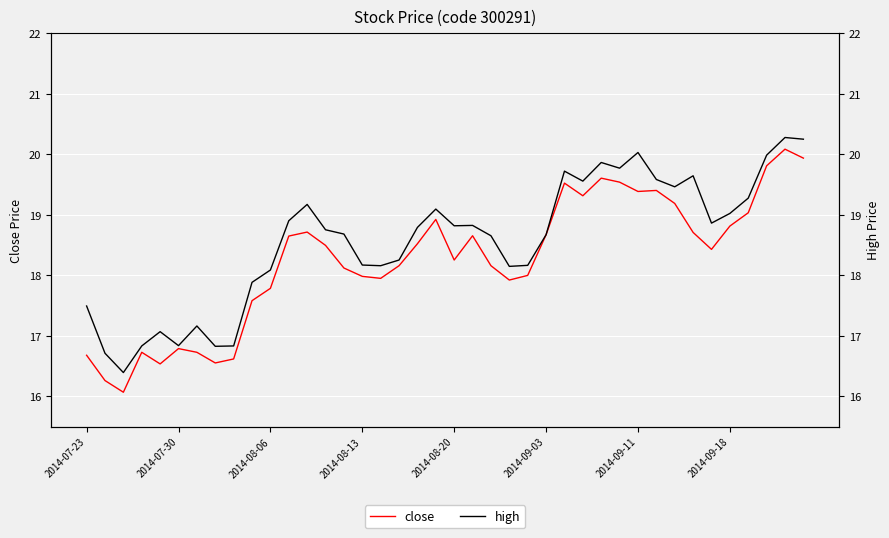

Reading left to right, list all the values displayed in this chart.

close: 16.7	16.3	16.1	16.7	16.5	16.8	16.7	16.6	16.6	17.6	17.8	18.6	18.7	18.5	18.1	18.0	18.0	18.2	18.5	18.9	18.3	18.7	18.2	17.9	18.0	18.7	19.5	19.3	19.6	19.5	19.4	19.4	19.2	18.7	18.4	18.8	19.0	19.8	20.1	19.9
high: 17.5	16.7	16.4	16.8	17.1	16.8	17.2	16.8	16.8	17.9	18.1	18.9	19.2	18.8	18.7	18.2	18.2	18.3	18.8	19.1	18.8	18.8	18.7	18.1	18.2	18.7	19.7	19.6	19.9	19.8	20.0	19.6	19.5	19.6	18.9	19.0	19.3	20.0	20.3	20.3